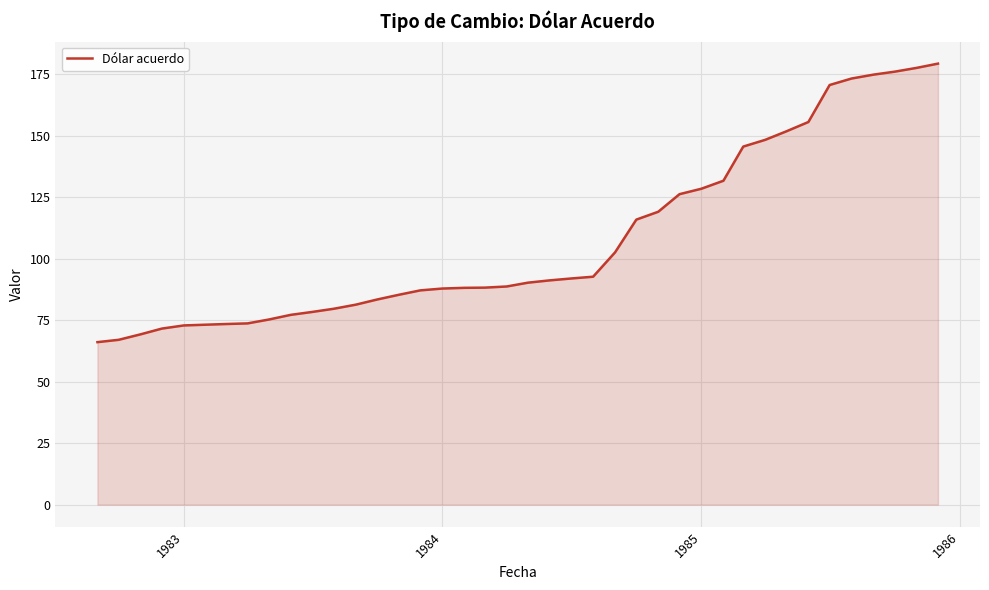

What is the smallest value displayed?

66.0